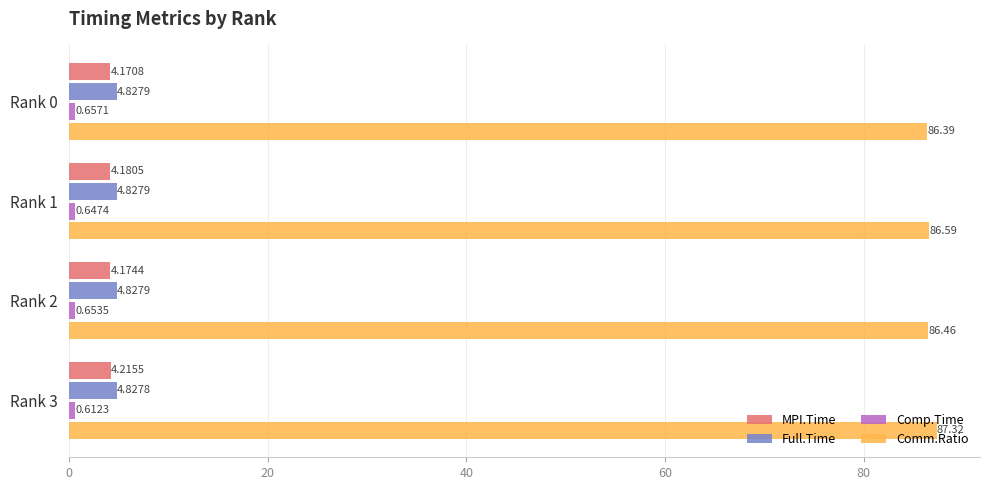

Which series changed the most between Rank 0 and Rank 2?

Comm.Ratio